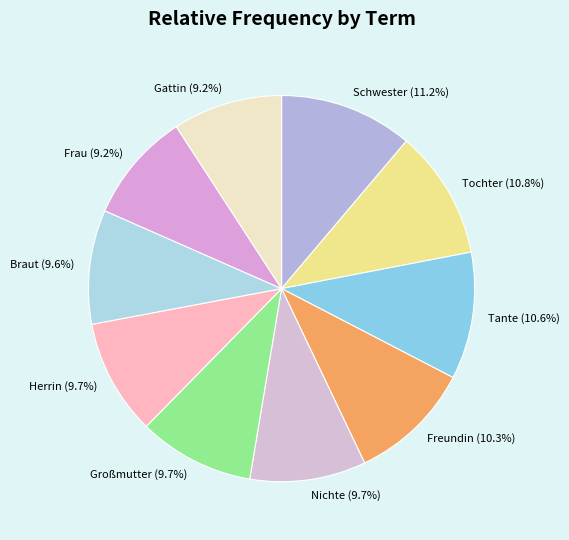

Do Frau and Herrin together represent more than half of the pie?

No